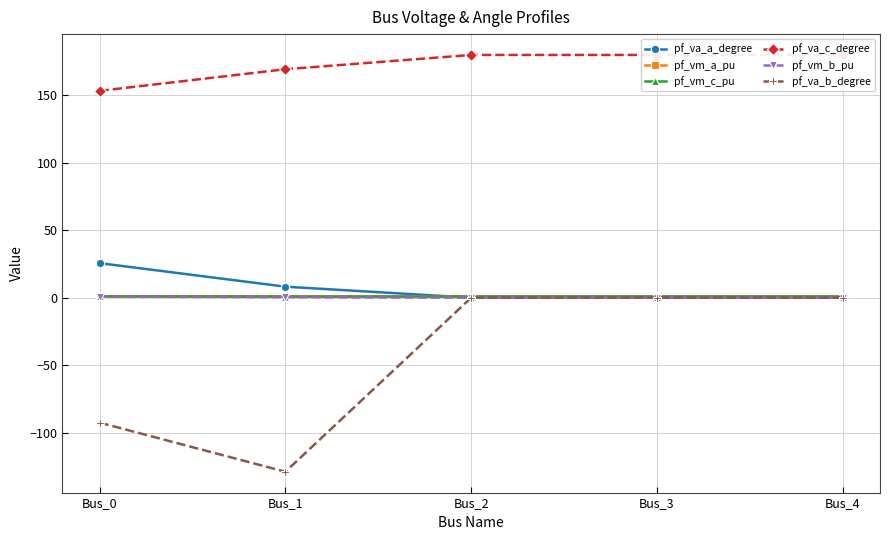

Where is pf_va_c_degree nearest to the value 166?

Bus_1